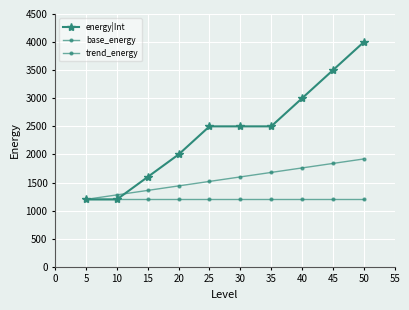

How many lines are shown in the chart?

3